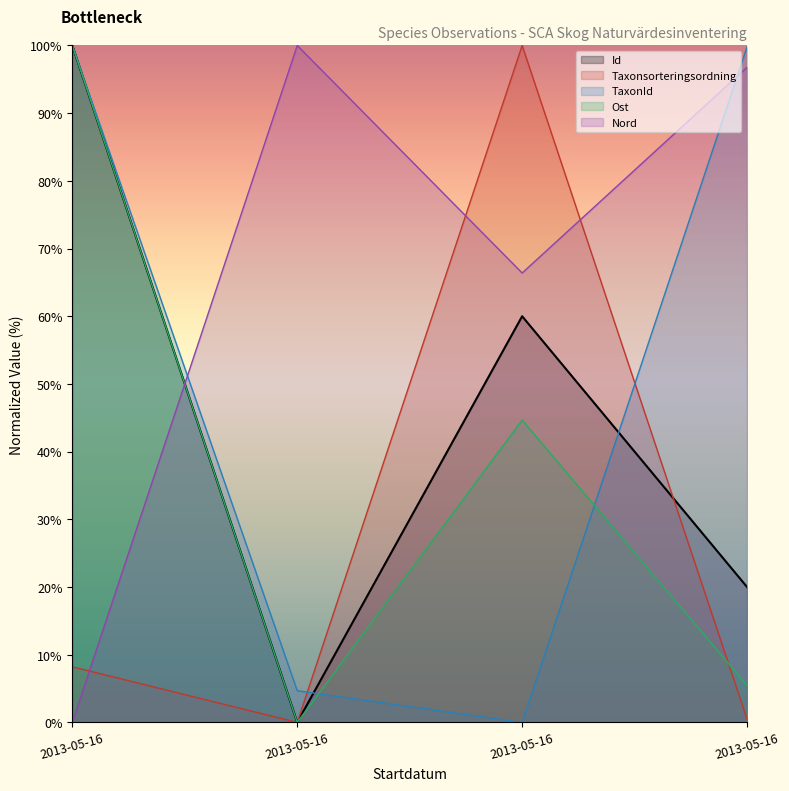

How many lines are shown in the chart?

5